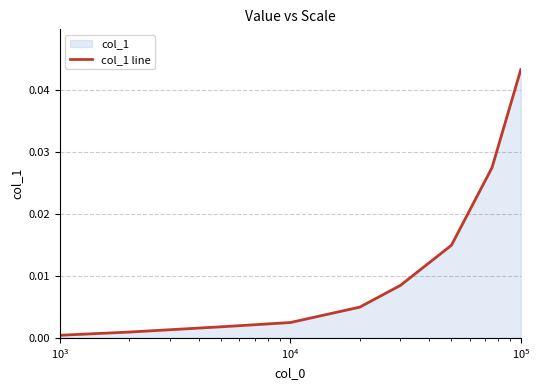

Does the chart display data point markers on the line(s)?

No